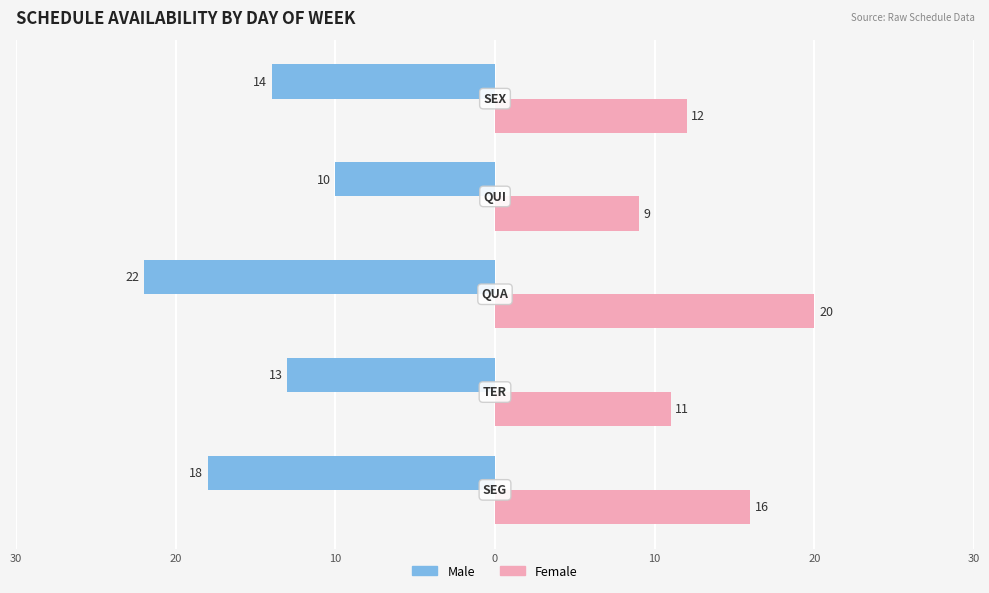

What are all the series names shown in the legend?

Male, Female